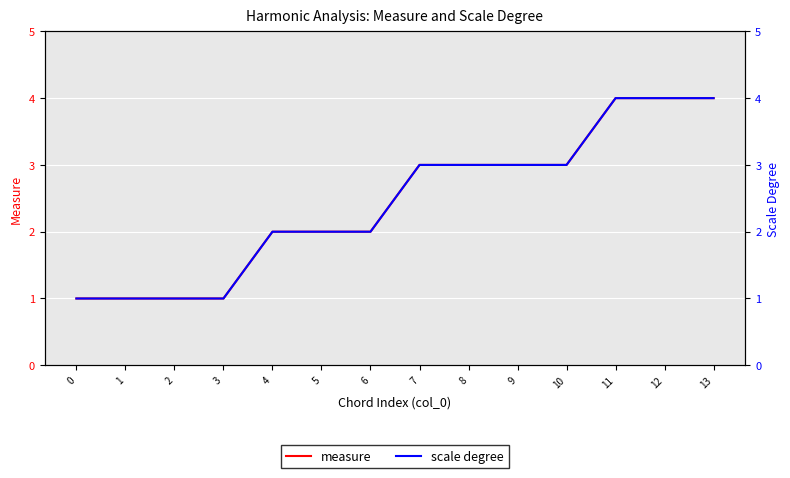

Reading left to right, list all the values displayed in this chart.

measure: 0=1	1=1	2=1	3=1	4=2	5=2	6=2	7=3	8=3	9=3	10=3	11=4	12=4	13=4
scale degree: 0=1	1=1	2=1	3=1	4=2	5=2	6=2	7=3	8=3	9=3	10=3	11=4	12=4	13=4